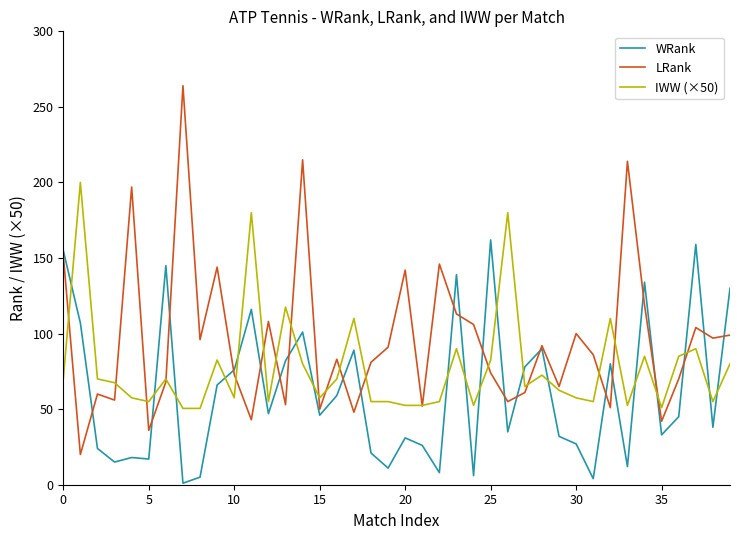

Which series has the largest total across all categories?

LRank